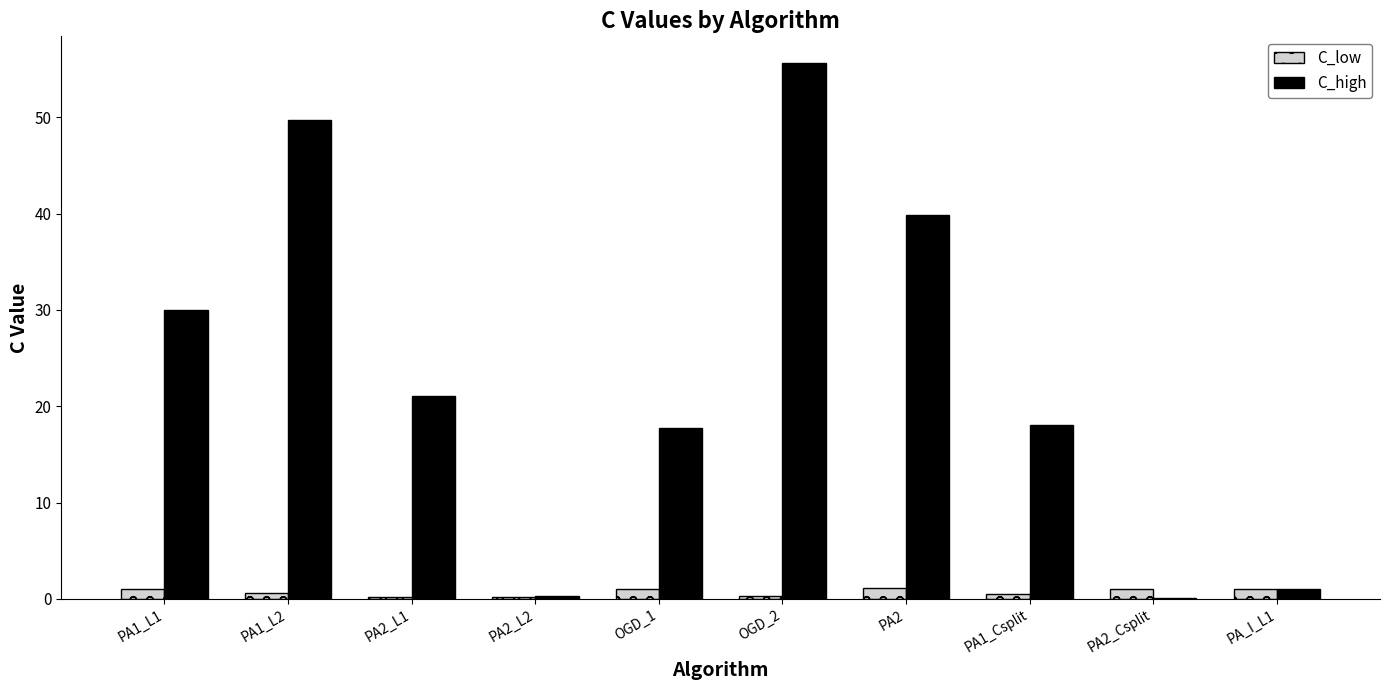

Between OGD_2 and PA1_Csplit, which series saw the biggest shift?

C_high